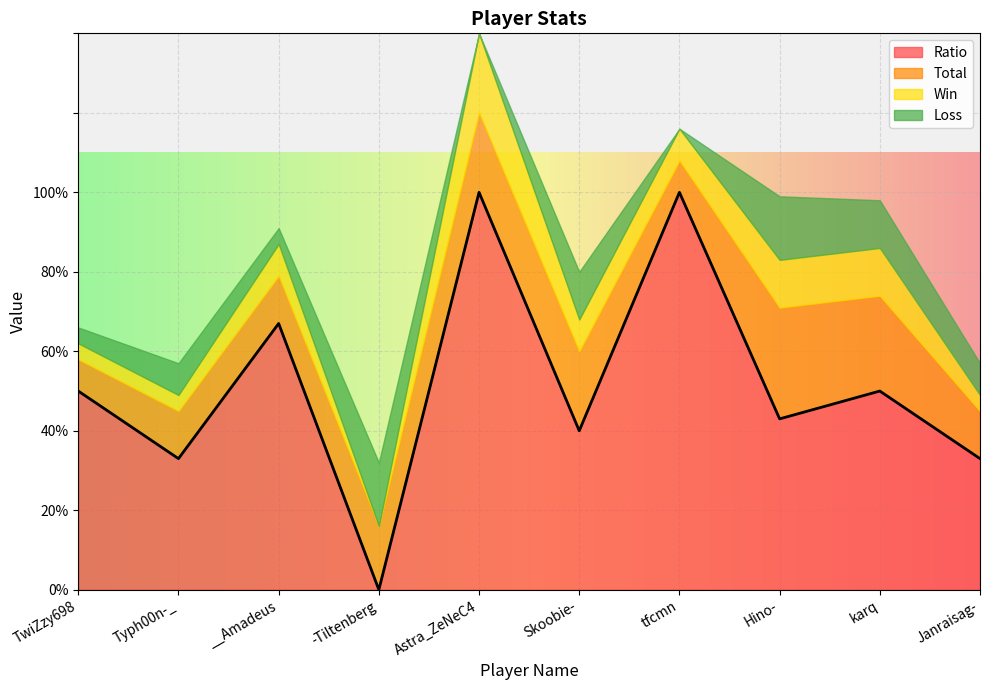

True or false: Ratio has a value of 43 at Hino-.

True